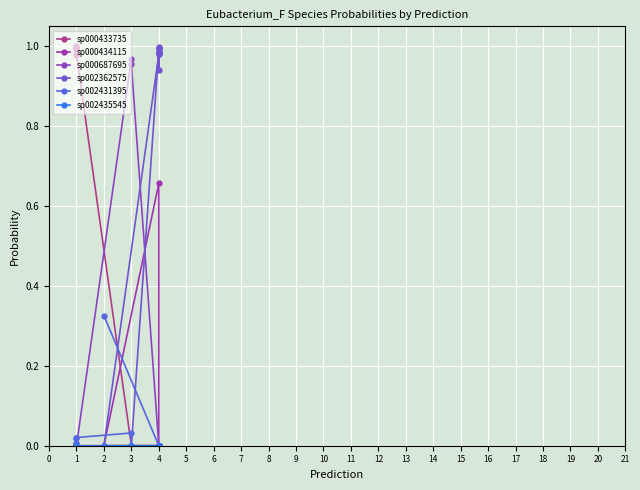

Reading left to right, list all the values displayed in this chart.

sp000433735: 1.0	1.0	1.0	1.0	1.0	1.0	0.0	0.0	0.0	0.0	0.0	0.0	0.0	0.0	0.0	0.0	0.0	0.0	0.0	0.0
sp000434115: 0.0	0.0	0.0	0.0	0.0	0.0	0.0	0.0	0.0	0.0	0.0	0.0	0.0	0.0	0.0	0.0	0.0	0.0	0.7	0.0
sp000687695: 0.0	0.0	0.0	0.0	0.0	0.0	1.0	1.0	0.0	0.0	0.0	0.0	0.0	0.0	0.0	0.0	0.0	0.0	0.0	0.0
sp002362575: 0.0	0.0	0.0	0.0	0.0	0.0	0.0	0.0	1.0	1.0	1.0	1.0	1.0	1.0	1.0	1.0	1.0	0.9	1.0	0.0
sp002431395: 0.0	0.0	0.0	0.0	0.0	0.0	0.0	0.0	0.0	0.0	0.0	0.0	0.0	0.0	0.0	0.0	0.0	0.0	0.0	0.3
sp002435545: 0.0	0.0	0.0	0.0	0.0	0.0	0.0	0.0	0.0	0.0	0.0	0.0	0.0	0.0	0.0	0.0	0.0	0.0	0.0	0.0